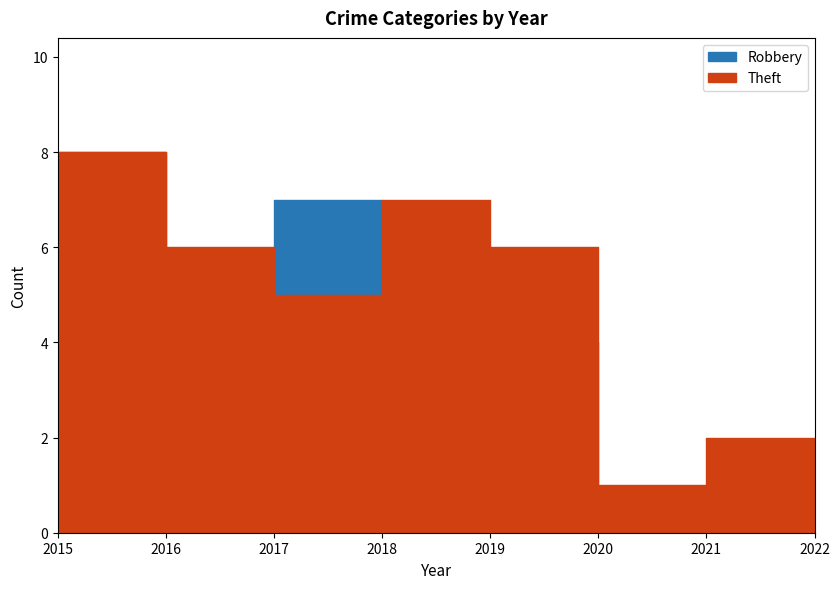

Reading right to left, extract all data points from this chart.

Robbery: 2022=1	2021=0	2020=4	2019=4	2018=7	2017=3	2016=8	2015=1
Theft: 2022=2	2021=1	2020=6	2019=7	2018=5	2017=6	2016=8	2015=4